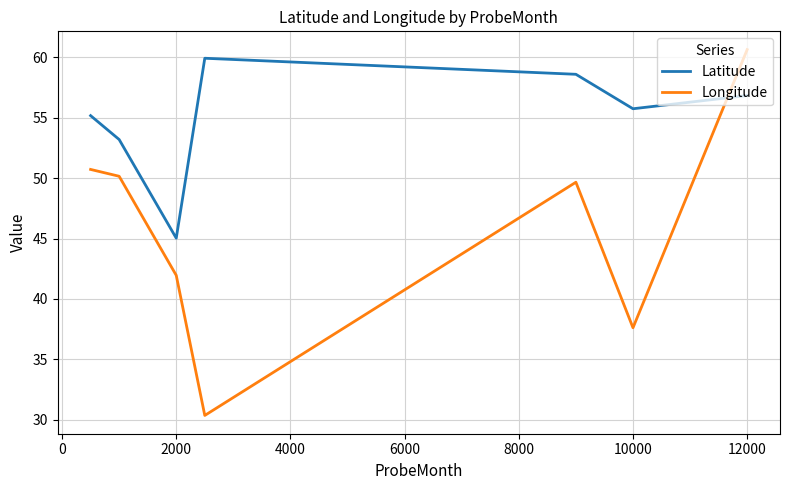

Which series has the largest total across all categories?

Latitude